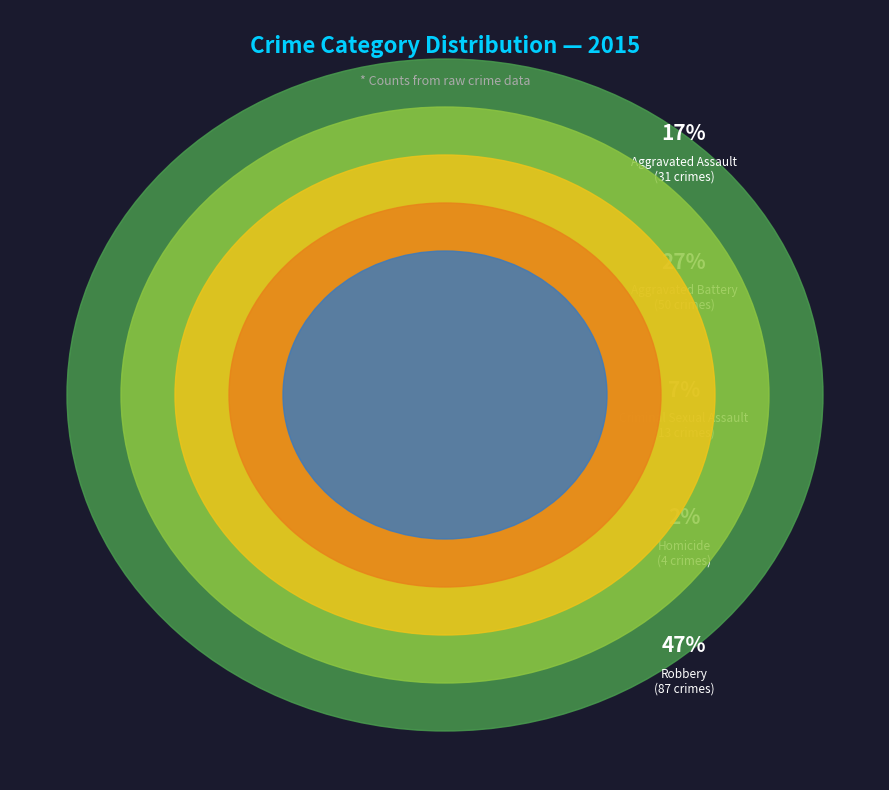

Is it true that Aggravated Battery is 27% of the pie?

True